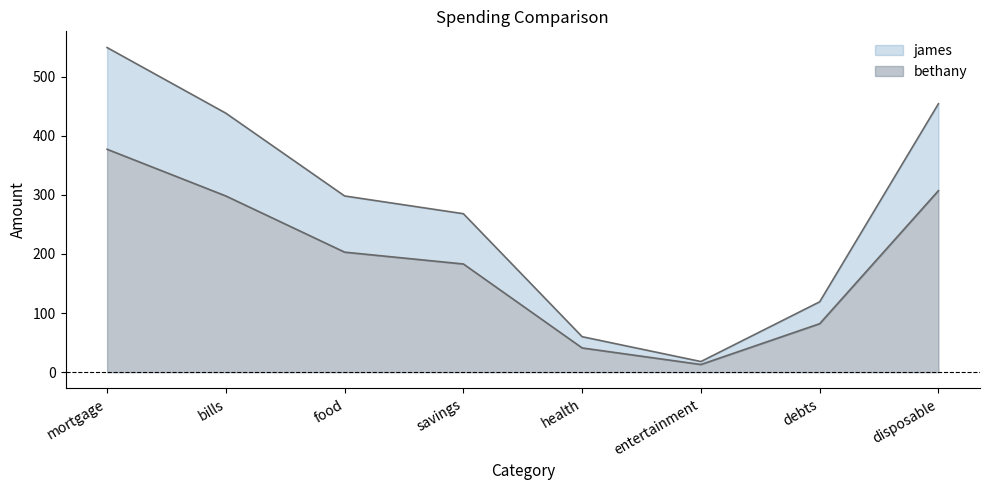

At which label does bethany reach its peak?

mortgage